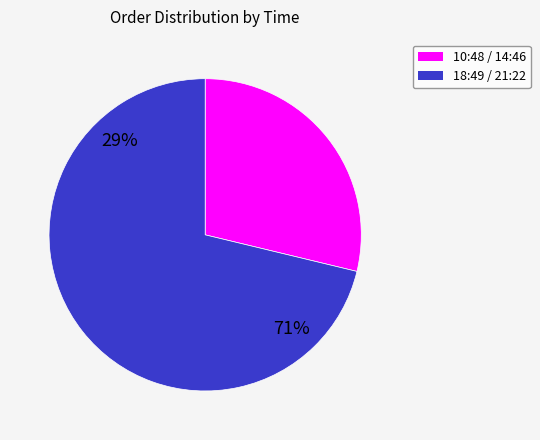

Is it true that 18:49 is 25% of the pie?

False